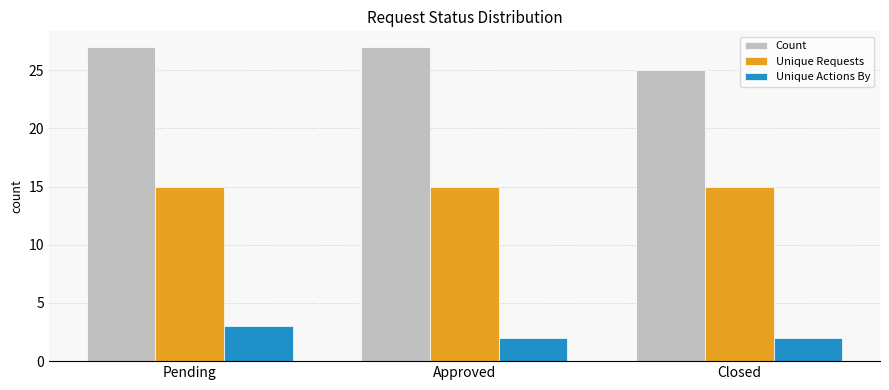

What is the sum of all Count values?

79